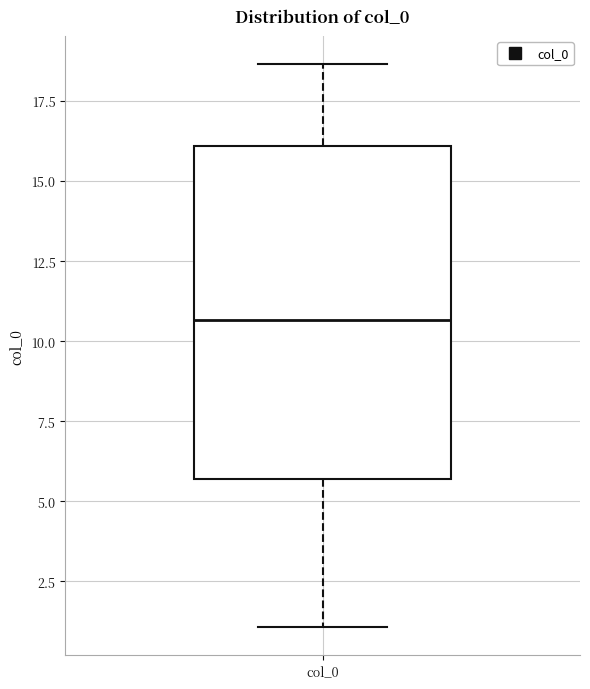

Read this box plot against the y-axis: the position of the median line, the range covered by the box, and the ends of both whiskers. The values are not printed on the chart, so give them approximately, as read against the axis.

median 10.5, box 5.5 to 16.0, whiskers 1.0 to 18.5